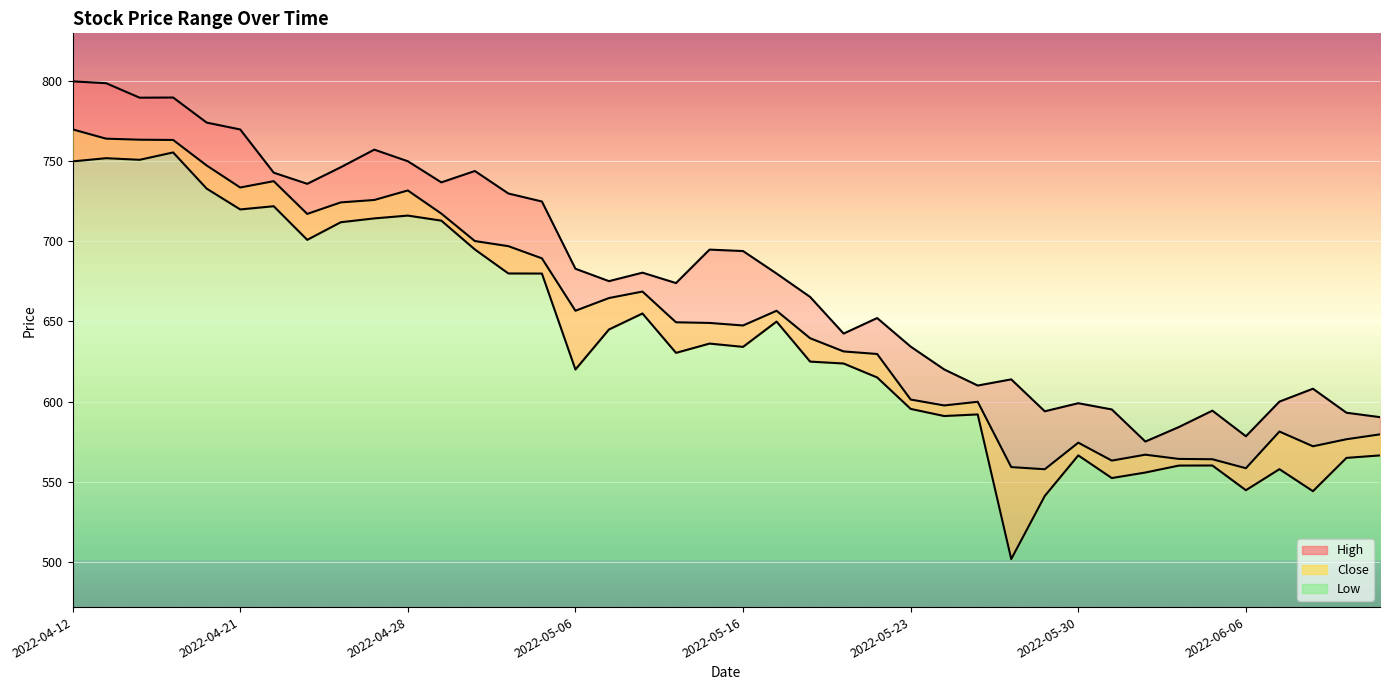

At how many categories does at least one series exceed 773?

5